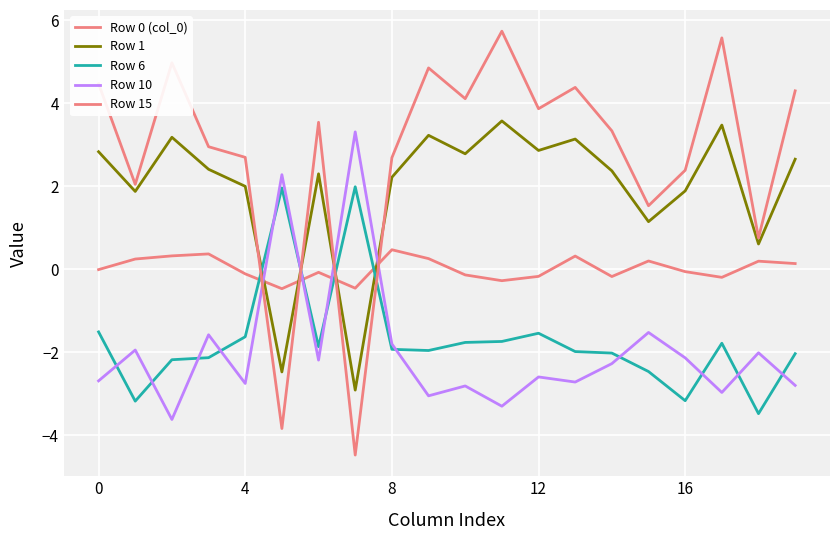

Reading right to left, list all the values displayed in this chart.

Row 0 (col_0): 0.1	0.2	-0.2	-0.1	0.2	-0.2	0.3	-0.2	-0.3	-0.1	0.3	0.5	-0.5	-0.1	-0.5	-0.1	0.4	0.3	0.2	-0.0
Row 1: 2.7	0.6	3.5	1.9	1.1	2.4	3.1	2.9	3.6	2.8	3.2	2.2	-2.9	2.3	-2.5	2.0	2.4	3.2	1.9	2.8
Row 6: -2.0	-3.5	-1.8	-3.2	-2.5	-2.0	-2.0	-1.5	-1.7	-1.8	-2.0	-1.9	2.0	-1.9	2.0	-1.6	-2.1	-2.2	-3.2	-1.5
Row 10: -2.8	-2.0	-3.0	-2.1	-1.5	-2.3	-2.7	-2.6	-3.3	-2.8	-3.0	-1.8	3.3	-2.2	2.3	-2.8	-1.6	-3.6	-1.9	-2.7
Row 15: 4.3	0.8	5.6	2.4	1.5	3.3	4.4	3.9	5.7	4.1	4.9	2.7	-4.5	3.5	-3.8	2.7	3.0	5.0	2.0	4.5